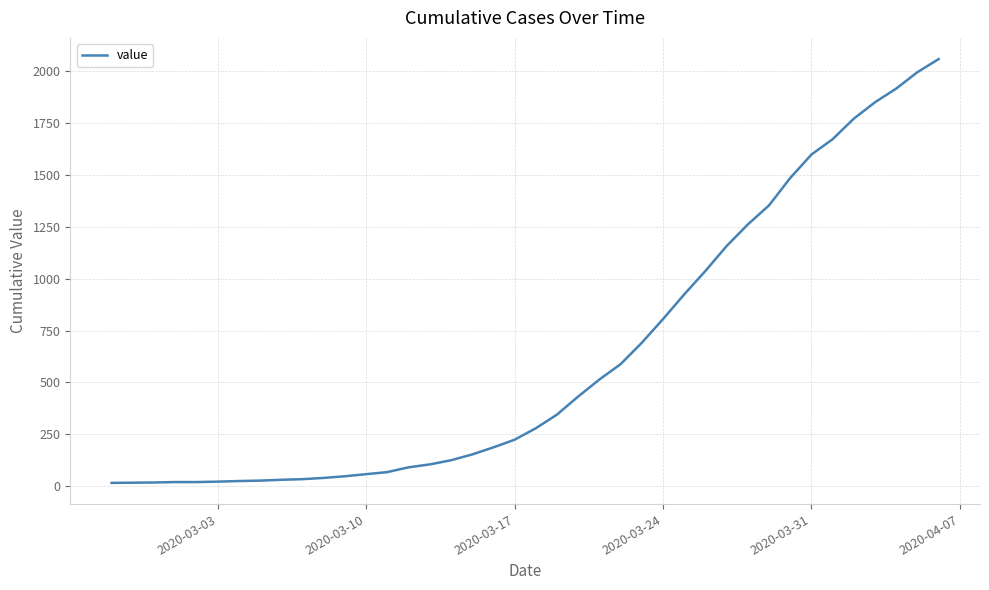

What is the difference between the maximum and minimum values?

2042